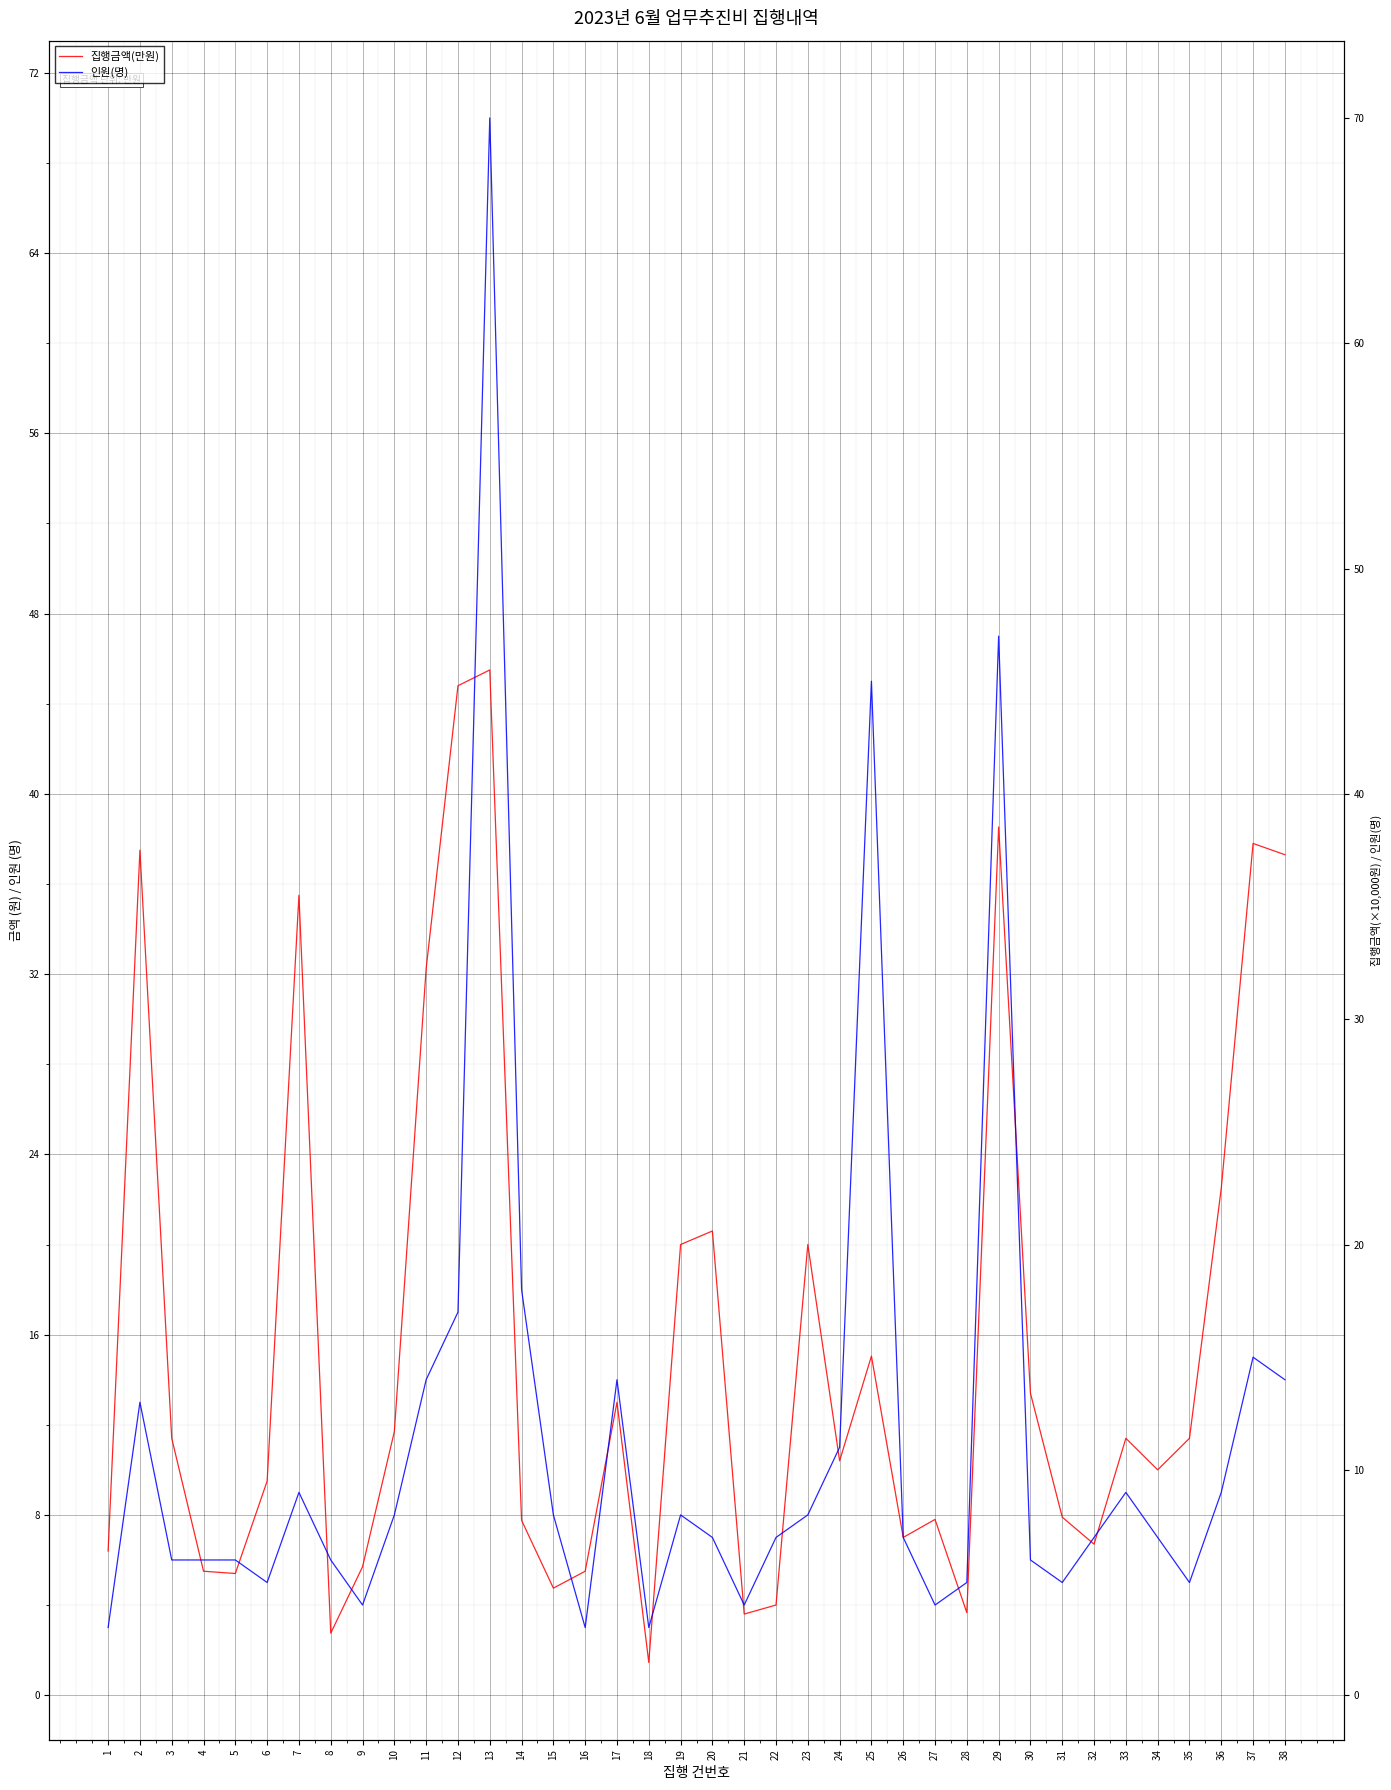

What is the value of the 집행금액(만원) point at the 26th from the left?

7.0